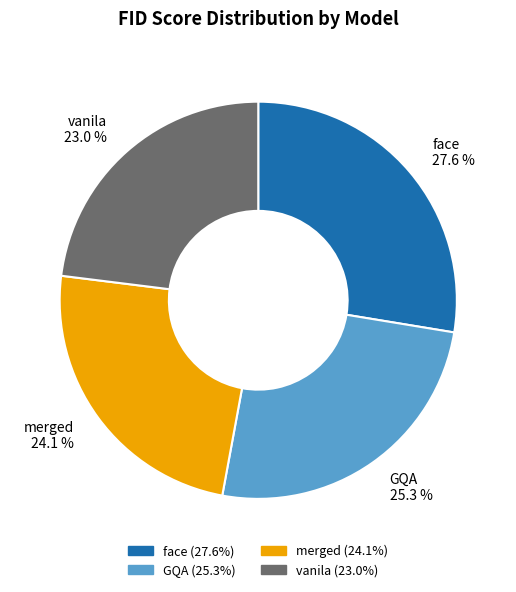

Rank the categories by value from lowest to highest.

vanila, merged, GQA, face